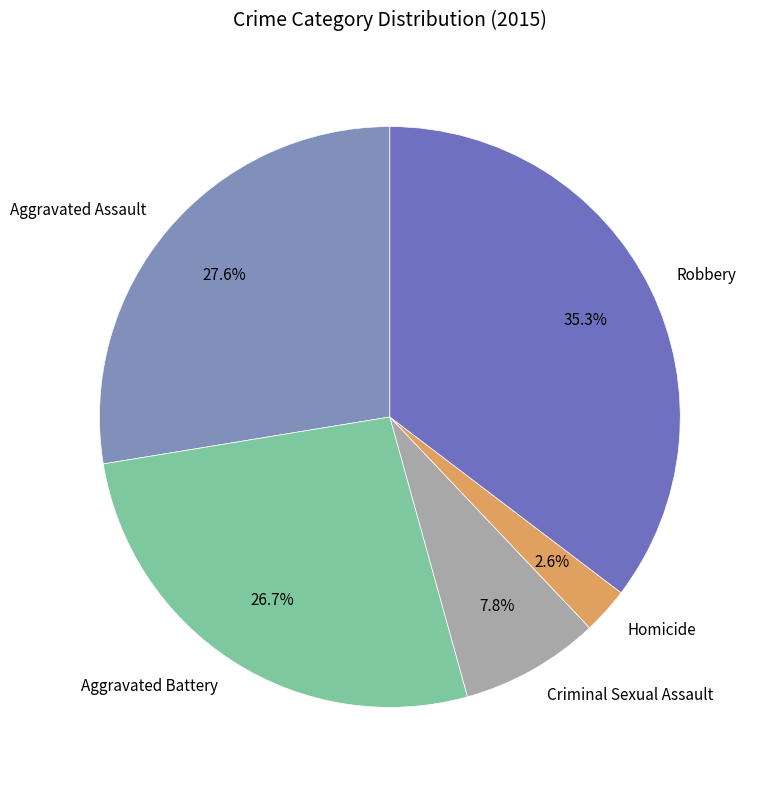

How much of the chart is everything except Homicide?

97.4%